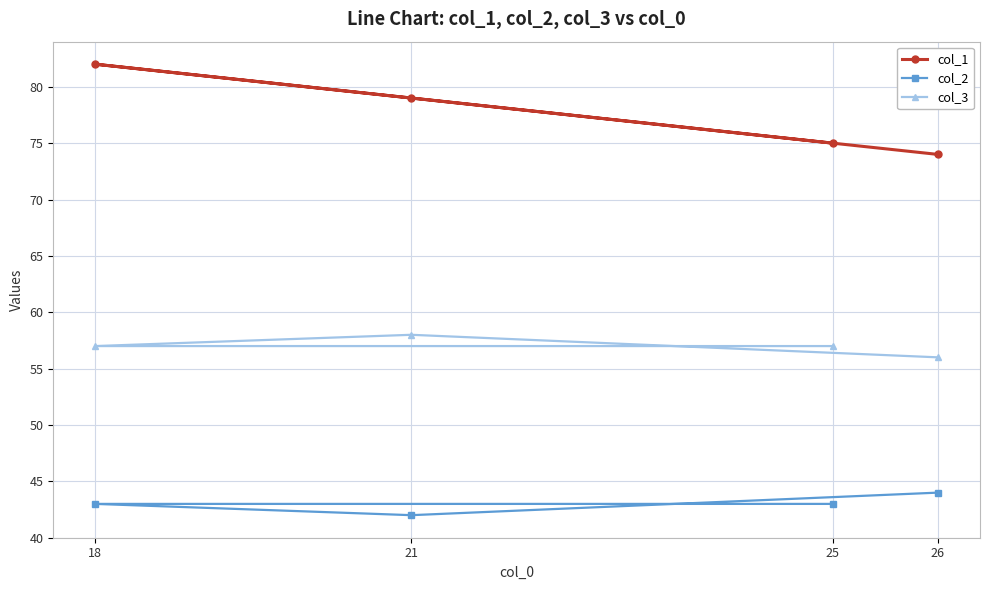

True or false: col_3 and col_2 cross at least once.

False